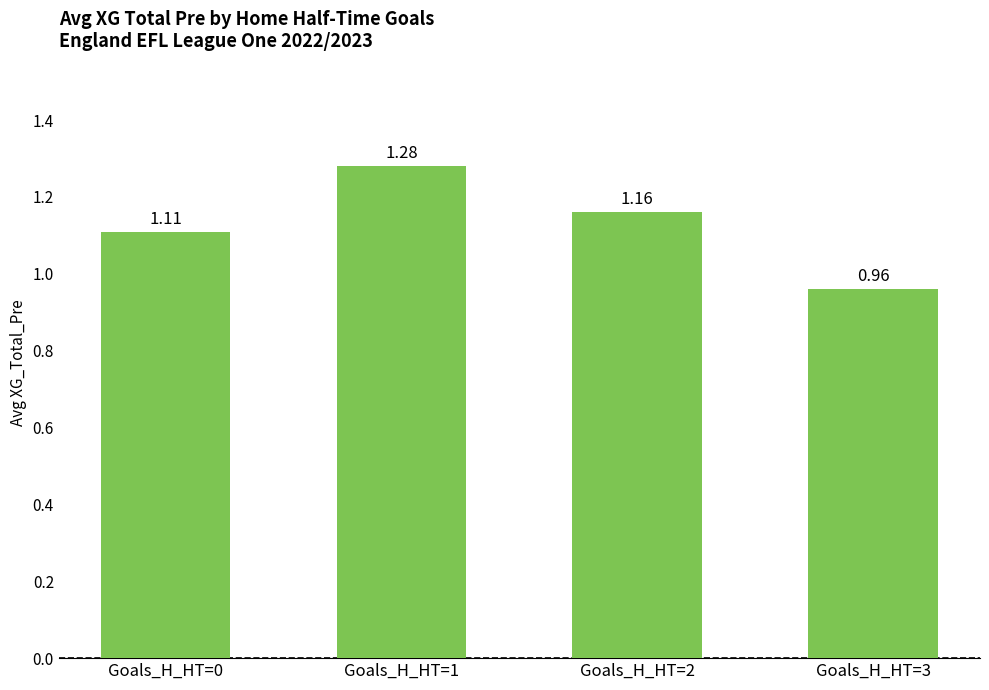

List the labels in order of value, largest first.

Goals_H_HT=1, Goals_H_HT=2, Goals_H_HT=0, Goals_H_HT=3